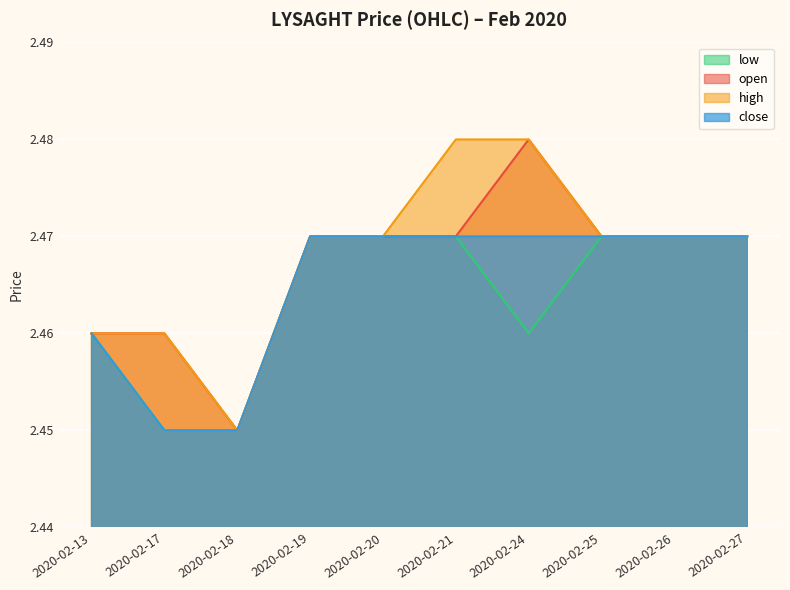

What are all the series names shown in the legend?

low, open, high, close